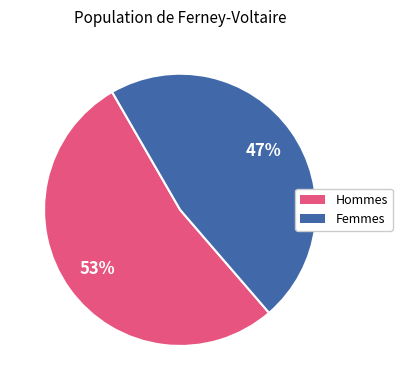

Is there a majority slice in this chart?

Yes